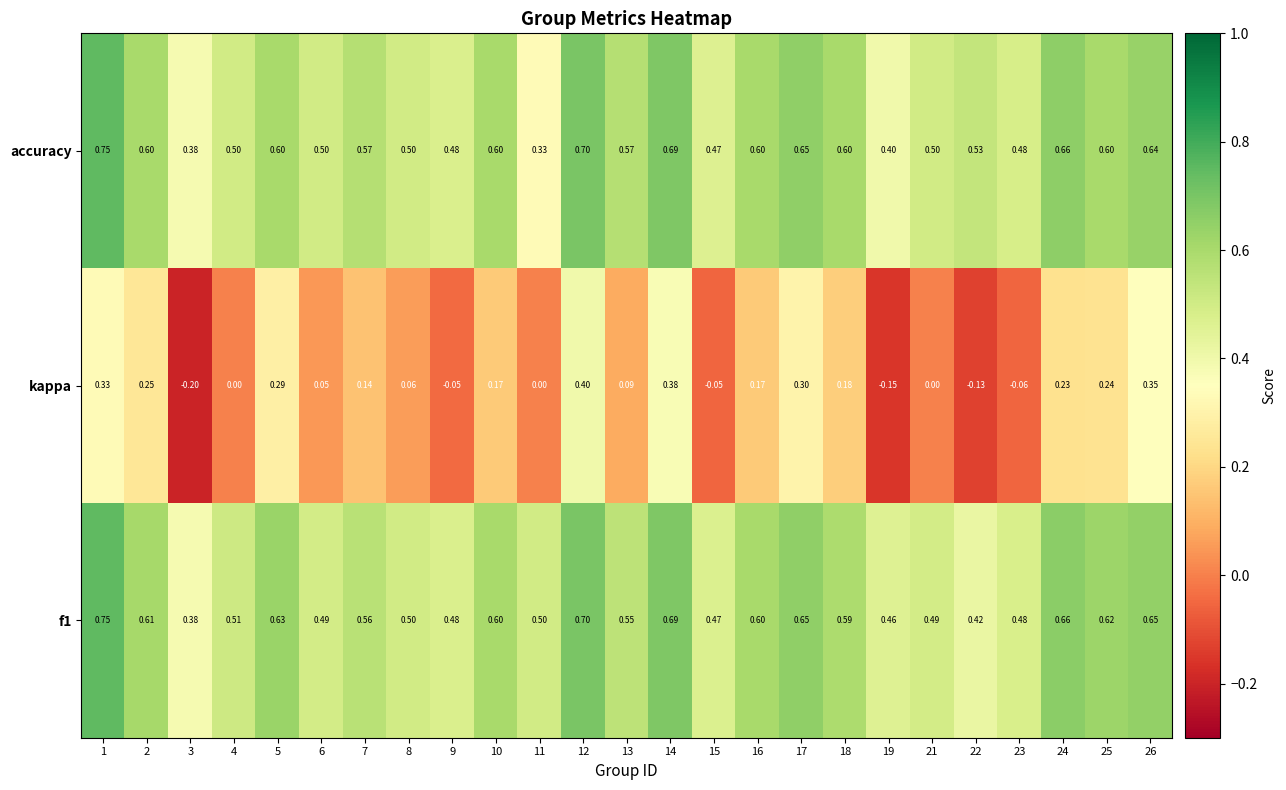

Which series has the largest range (max minus min)?

kappa